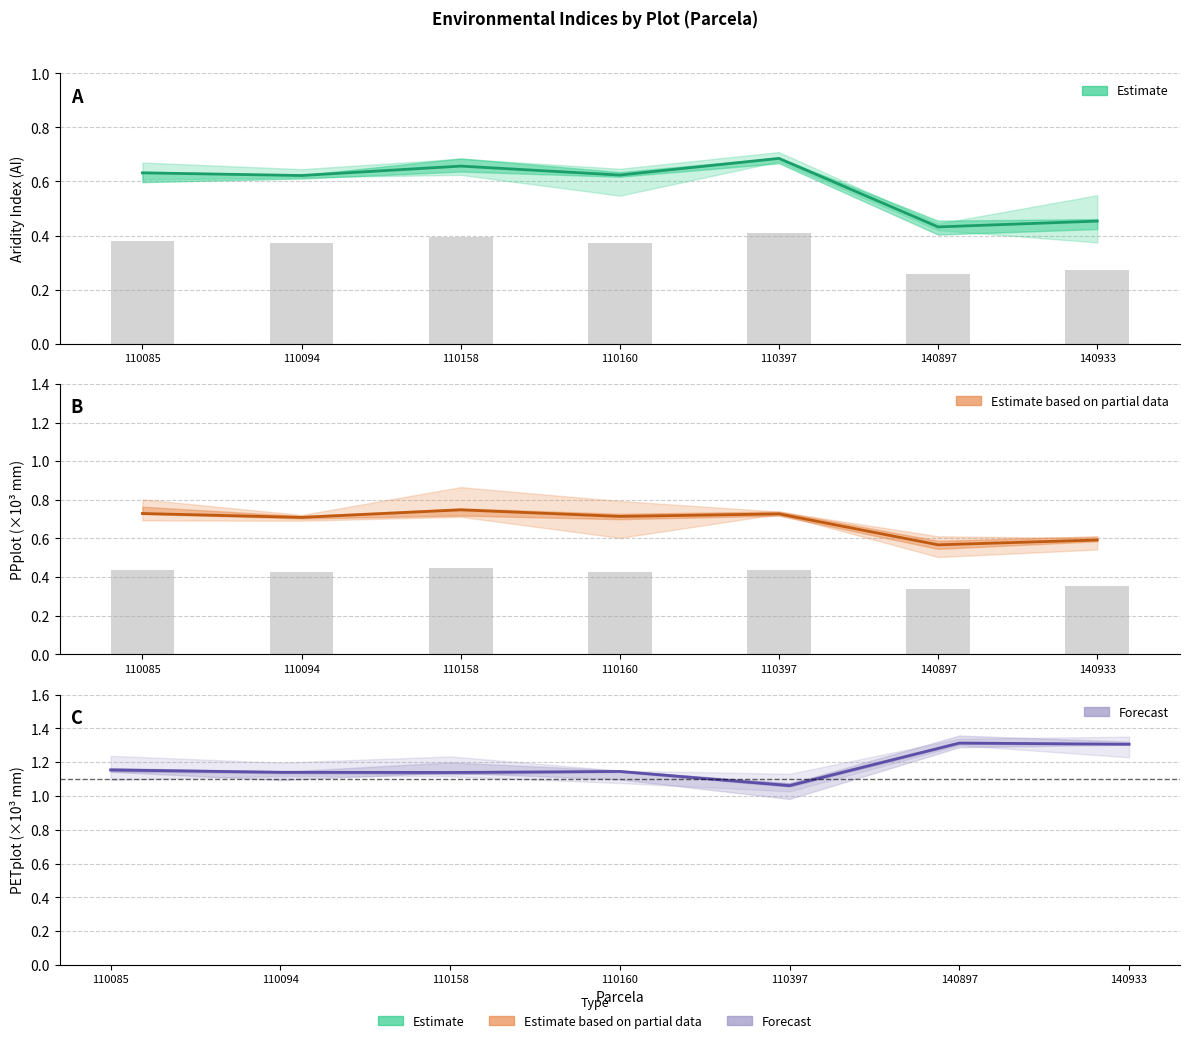

Reading right to left, what are all the values shown in this chart?

AI: 0.5	0.4	0.7	0.6	0.7	0.6	0.6
PPplot (norm): 0.6	0.6	0.7	0.7	0.7	0.7	0.7
PETplot (norm): 1.3	1.3	1.1	1.1	1.1	1.1	1.2